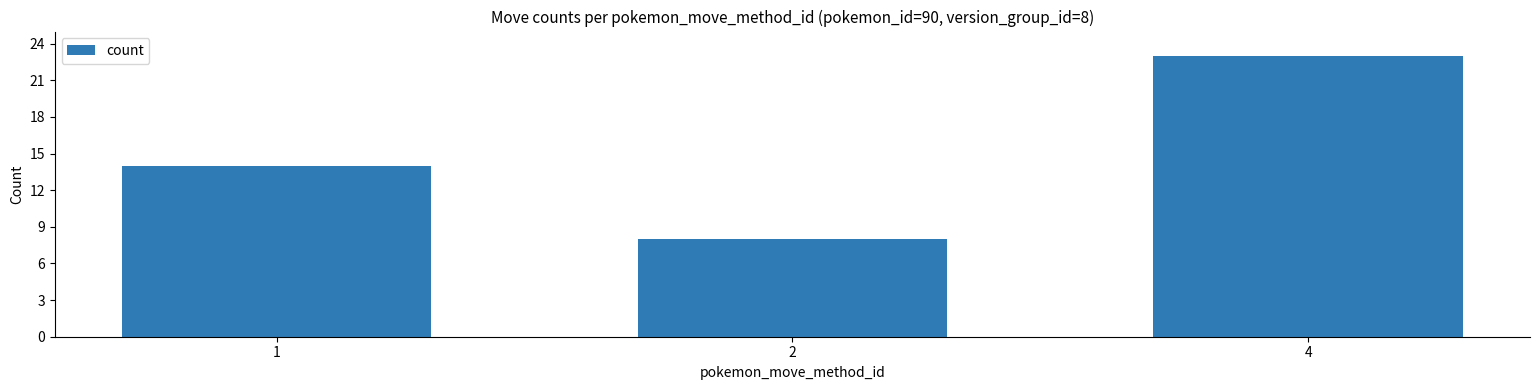

Reading left to right, what are all the values shown in this chart?

1=14	2=8	4=23